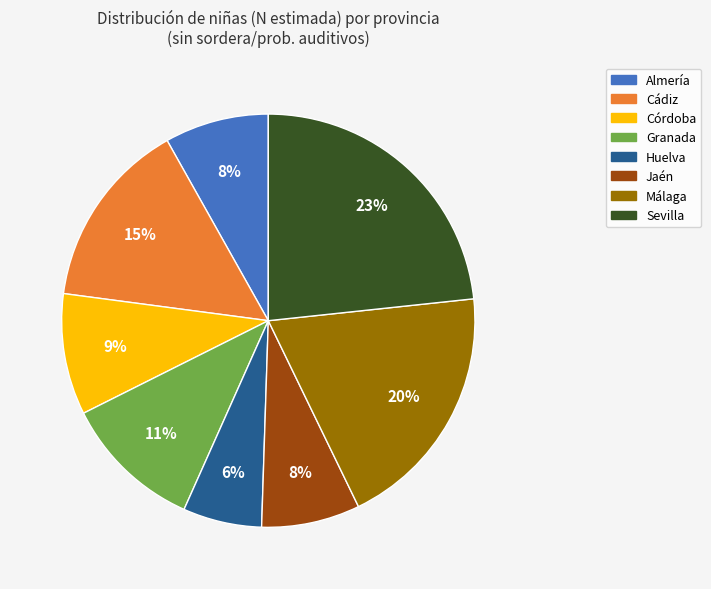

Is there any slice that represents more than half of the pie?

No